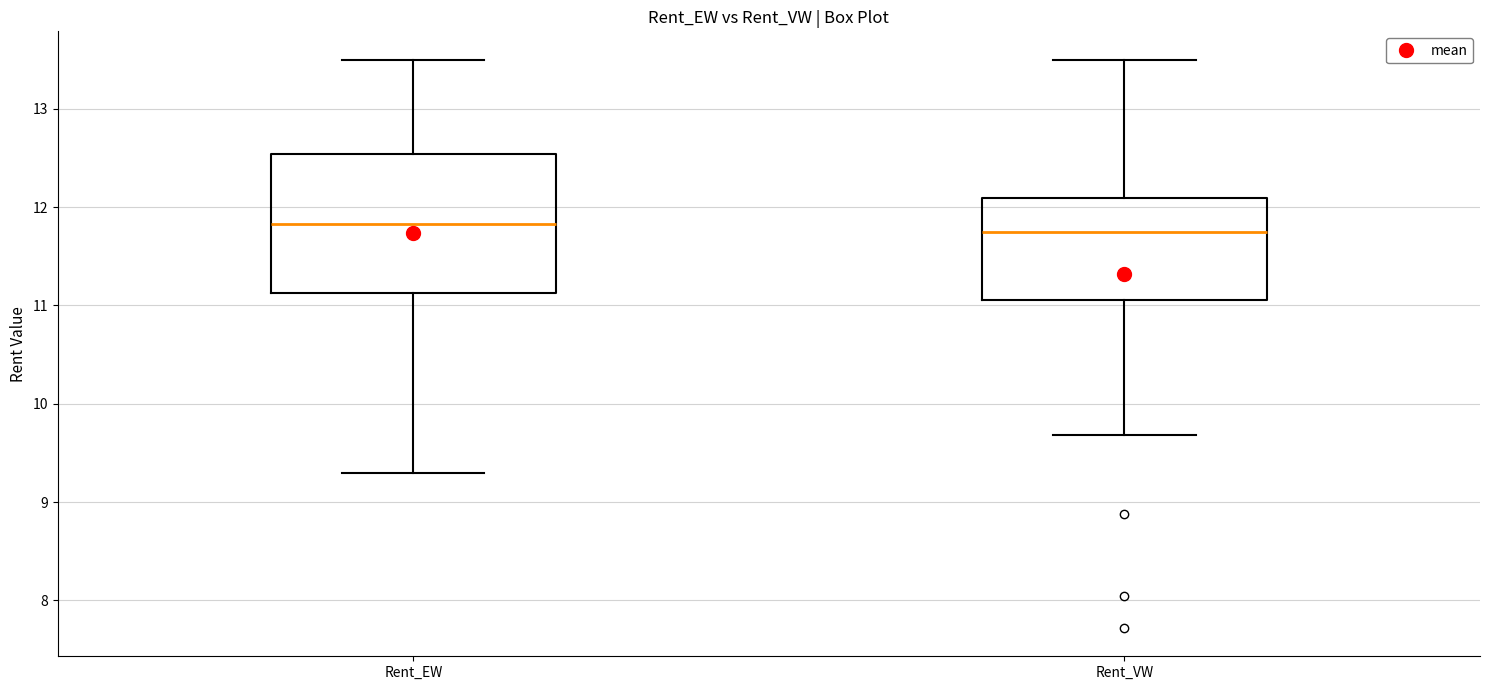

Reading left to right, transcribe this box plot: for each box, give where its median line is, the range the box spans, and where its two whiskers end, as read against the y-axis. The values are not printed on the chart, so give them approximately, as read against the axis.

Rent_EW: median 11.8, box 11.1 to 12.5, whiskers 9.3 to 13.5
Rent_VW: median 11.8, box 11.1 to 12.1, whiskers 9.7 to 13.5